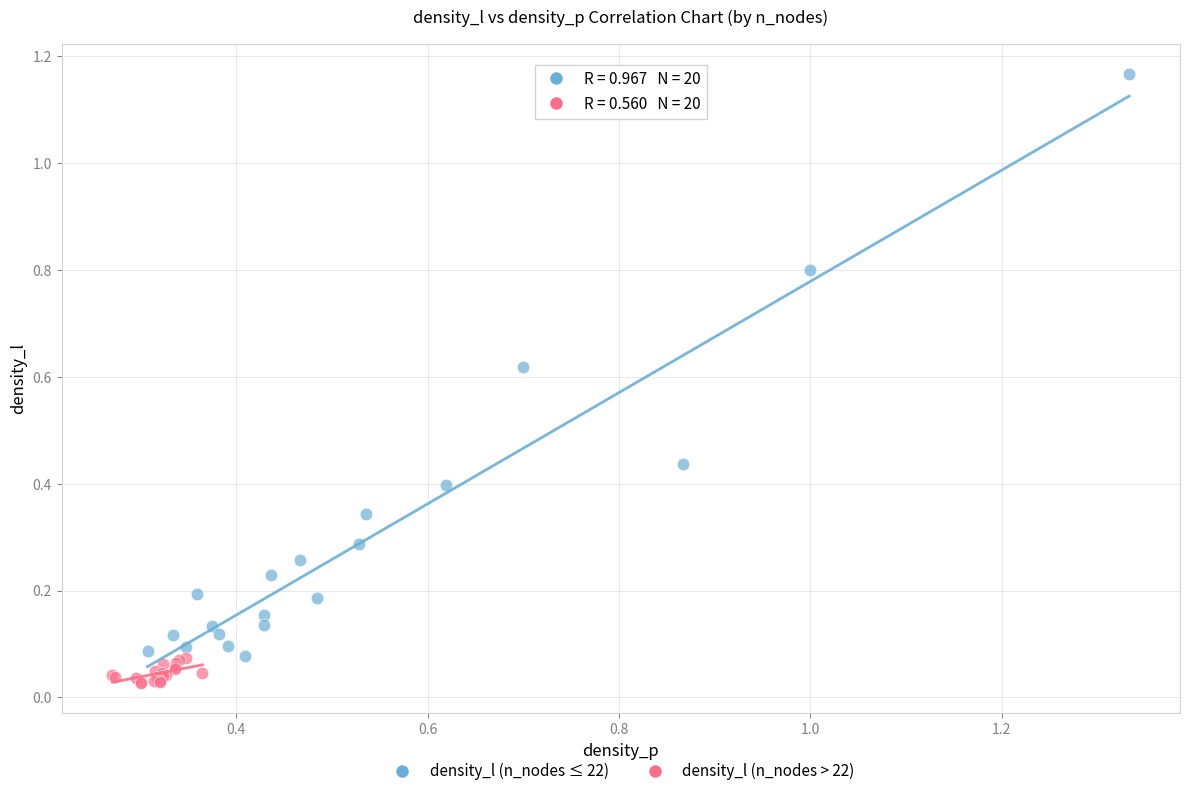

What are all the series names shown in the legend?

density_l (n_nodes ≤ 22), density_l (n_nodes > 22)